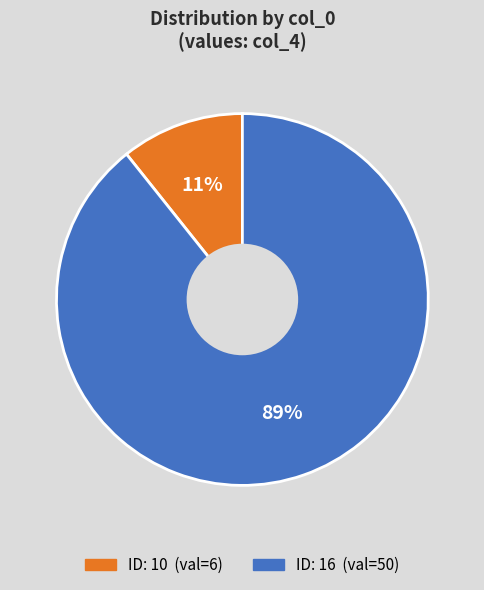

To the nearest percent, what is the average slice percentage?

50%